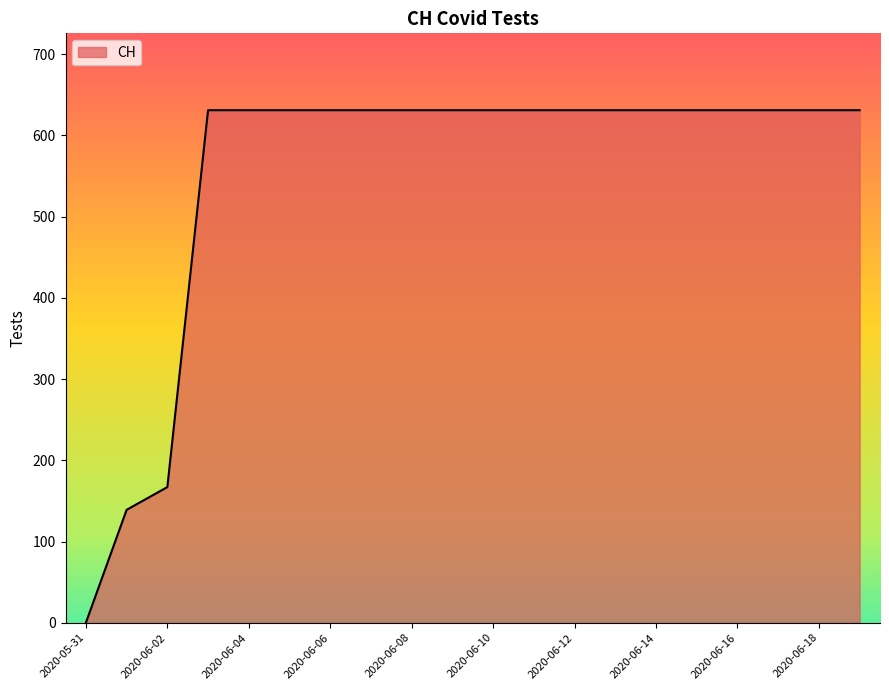

What is the greatest value displayed?

631